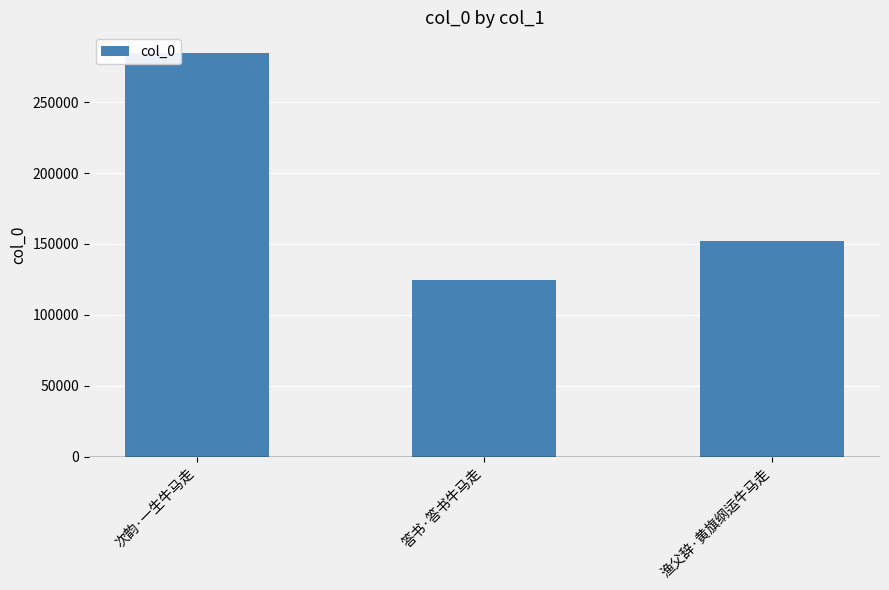

How many bars are there in total?

3